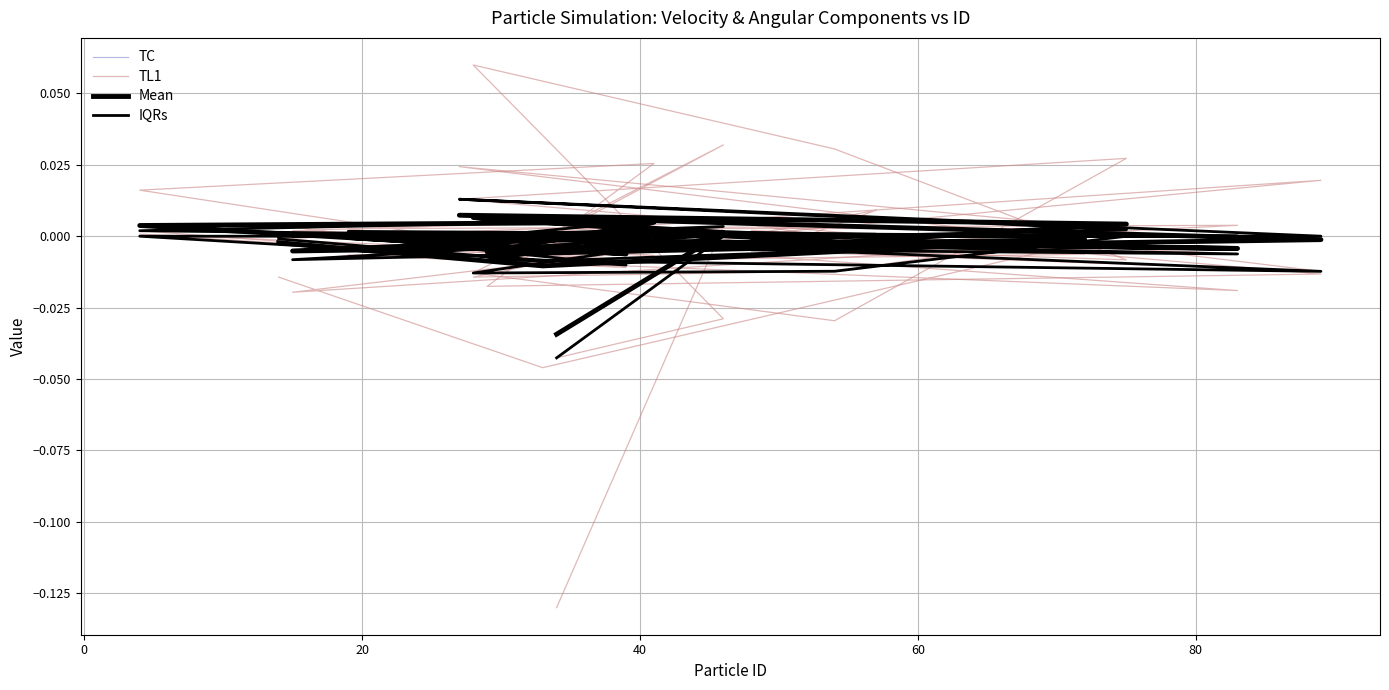

Reading left to right, transcribe all the data shown in this chart.

TC: 0.0	0.0	0.0	0.0	0.0	0.0	0.0	0.0	0.0	0.0	0.0	0.0	0.0	0.0	0.0	0.0	0.0	-0.0	0.0	-0.0
TL1: -0.0	0.0	0.0	-0.0	0.0	-0.0	0.0	-0.0	0.0	-0.0	0.0	-0.0	-0.0	-0.0	0.0	0.0	-0.0	-0.0	0.0	-0.1
Mean: -0.0	-0.0	-0.0	-0.0	0.0	0.0	-0.0	-0.0	-0.0	-0.0	0.0	0.0	-0.0	-0.0	0.0	0.0	-0.0	0.0	0.0	-0.0
IQRs: -0.0	-0.0	-0.0	-0.0	-0.0	-0.0	-0.0	-0.0	-0.0	-0.0	0.0	-0.0	-0.0	-0.0	-0.0	-0.0	-0.0	-0.0	0.0	-0.0